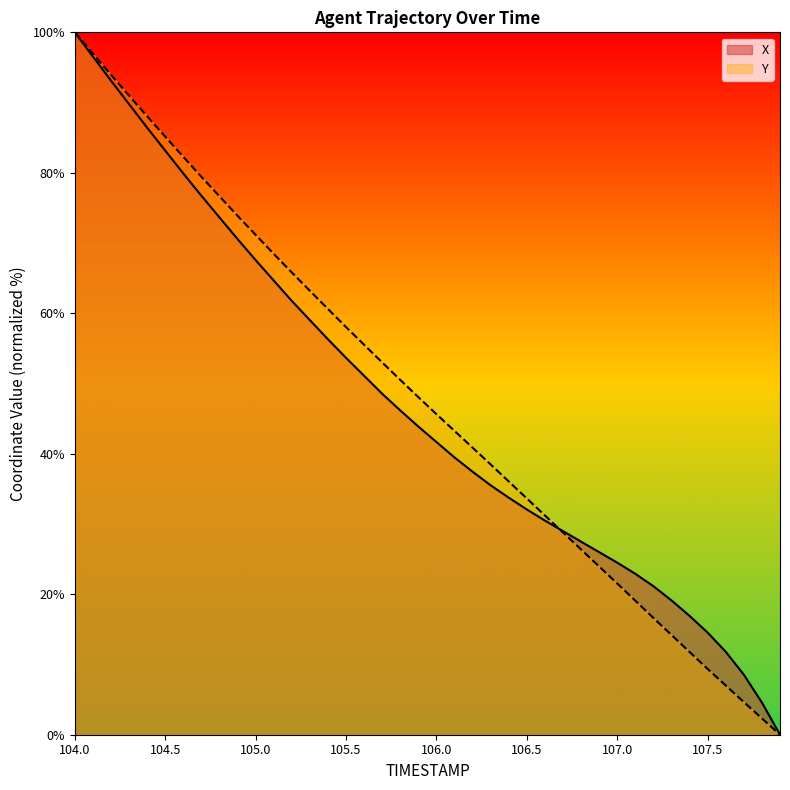

At which category is the sum across all series the highest?

104.0